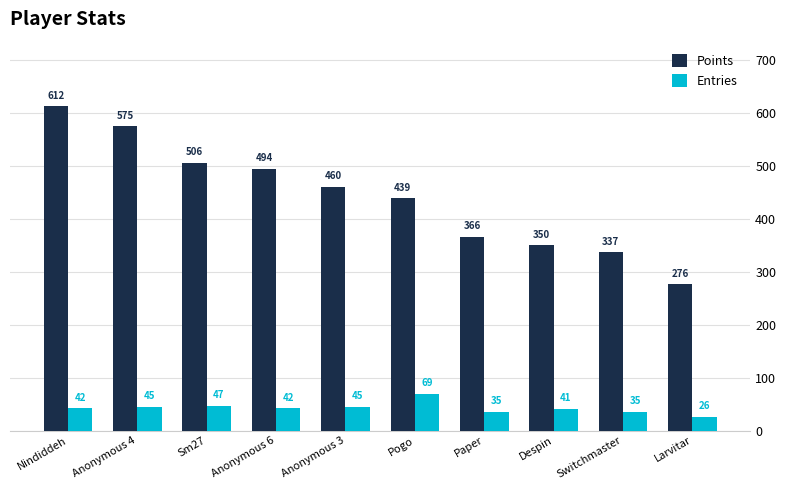

Reading left to right, what are all the values shown in this chart?

Points: Nindiddeh=612	Anonymous 4=575	Sm27=506	Anonymous 6=494	Anonymous 3=460	Pogo=439	Paper=366	Despin=350	Switchmaster=337	Larvitar=276
Entries: Nindiddeh=42	Anonymous 4=45	Sm27=47	Anonymous 6=42	Anonymous 3=45	Pogo=69	Paper=35	Despin=41	Switchmaster=35	Larvitar=26